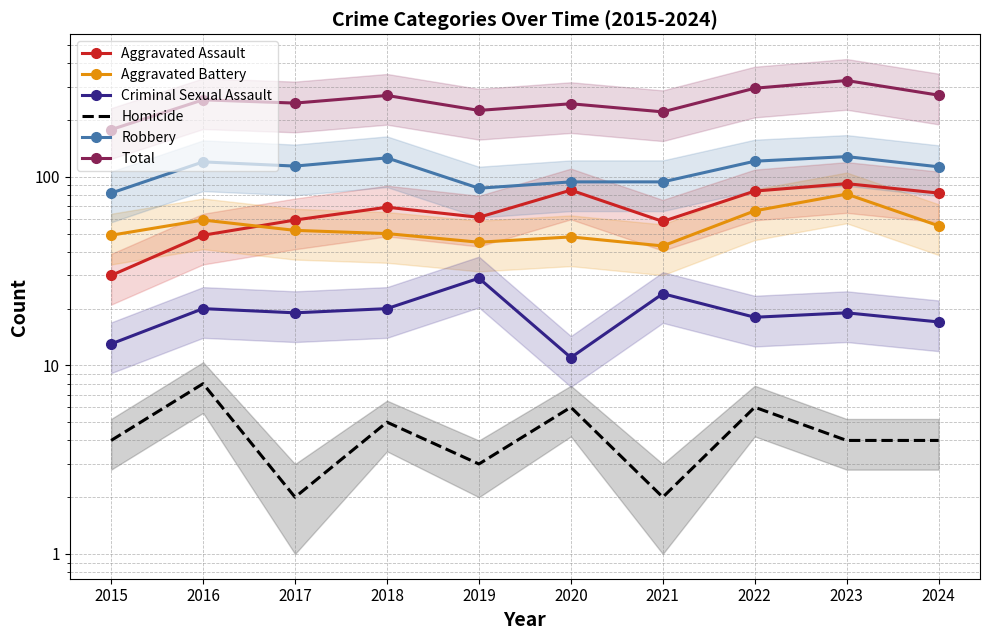

What is the difference between the highest and lowest values at 2017?

244